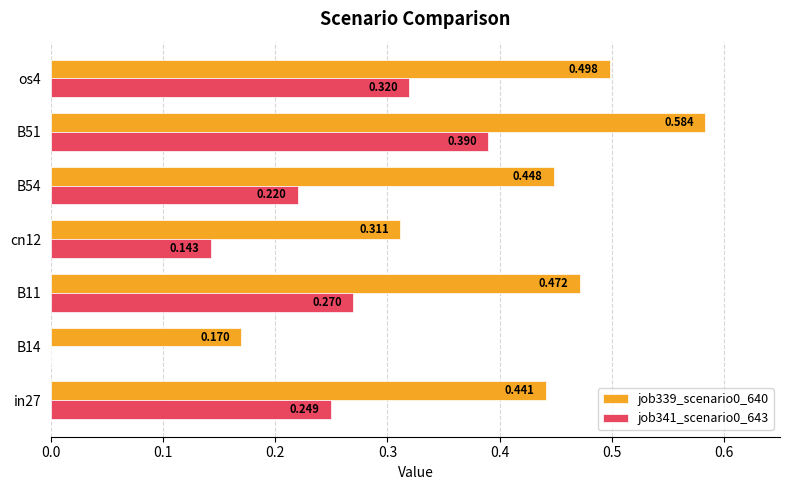

Is the value of job341_scenario0_643 at B11 greater than the value of job339_scenario0_640 at os4?

No